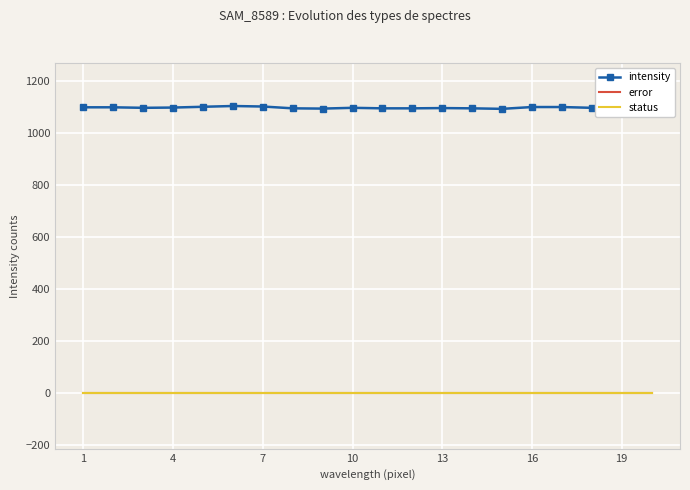

How many lines are shown in the chart?

3